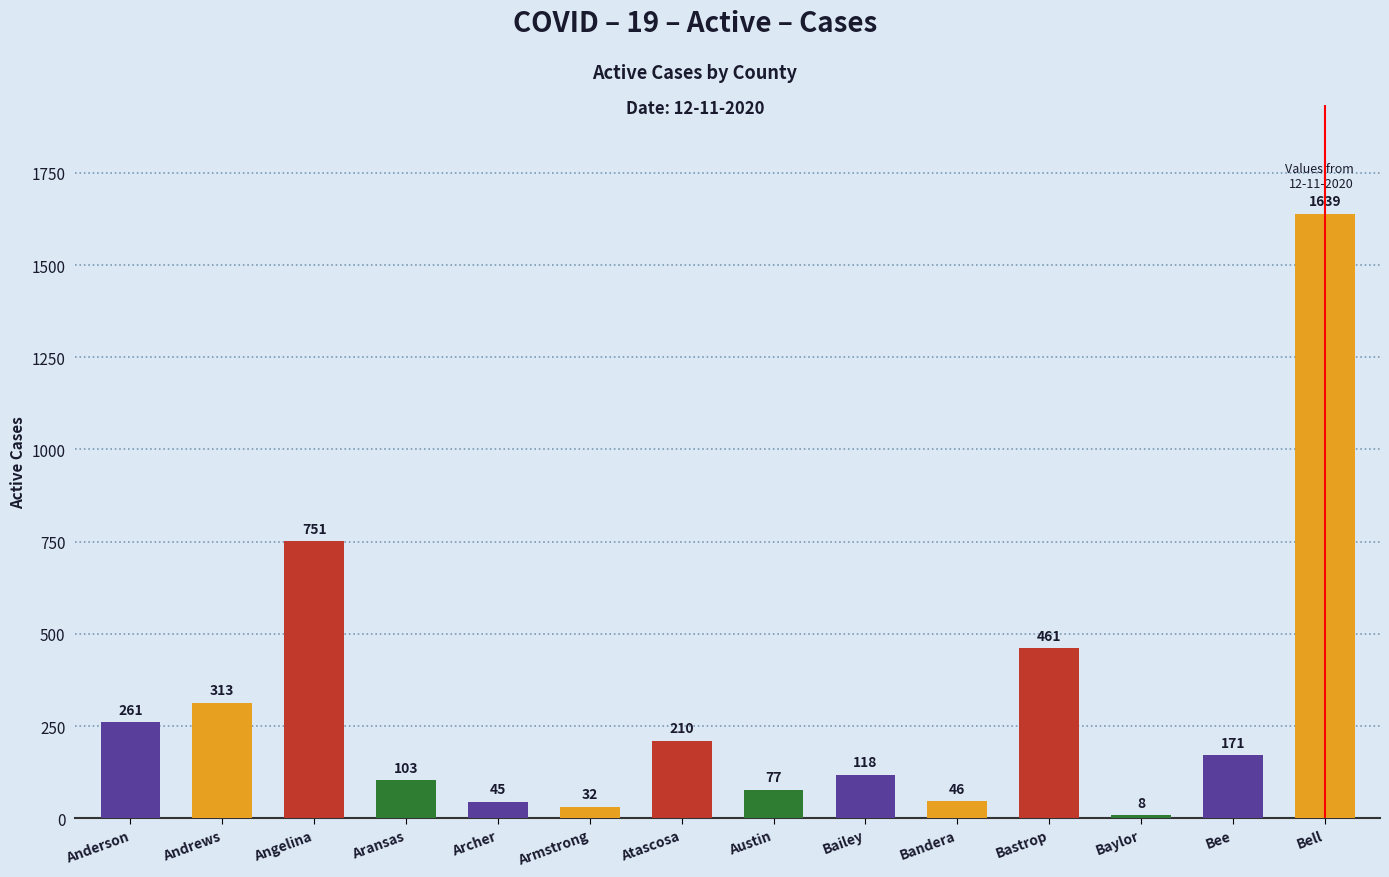

List the labels in order of value, smallest first.

Baylor, Armstrong, Archer, Bandera, Austin, Aransas, Bailey, Bee, Atascosa, Anderson, Andrews, Bastrop, Angelina, Bell